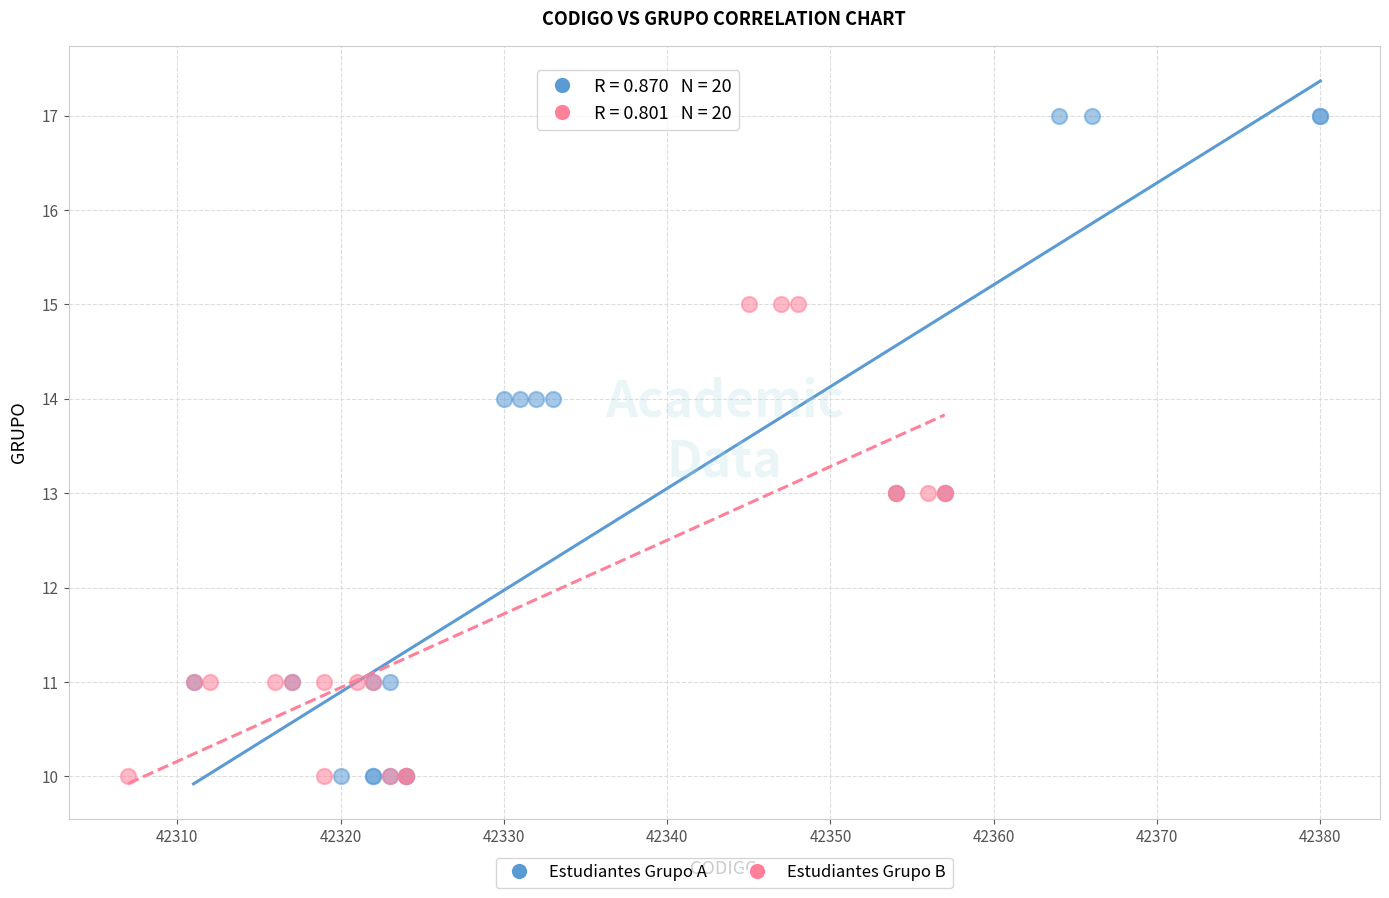

What are all the series names shown in the legend?

Estudiantes Grupo A, Estudiantes Grupo B